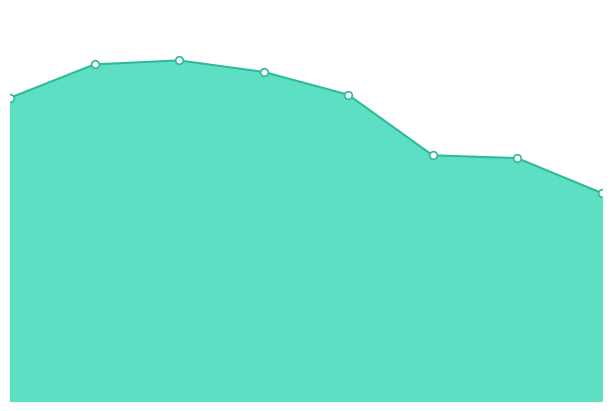

Does the chart have visible grid lines?

No